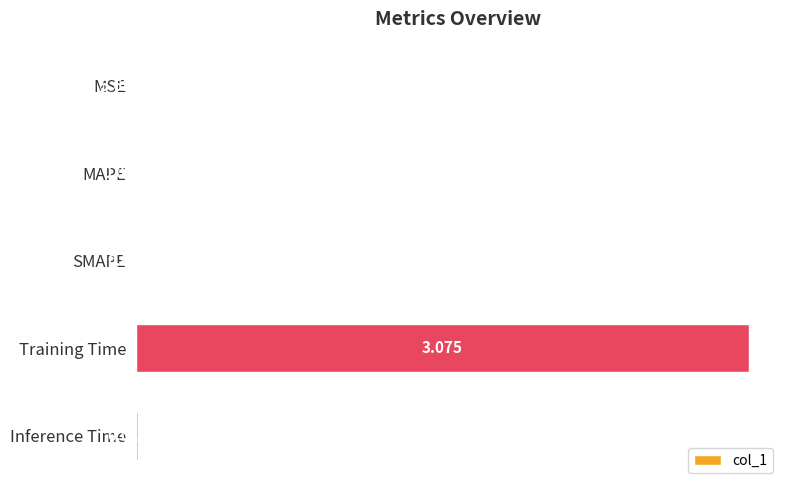

At which label is the value closest to 1?

Inference Time